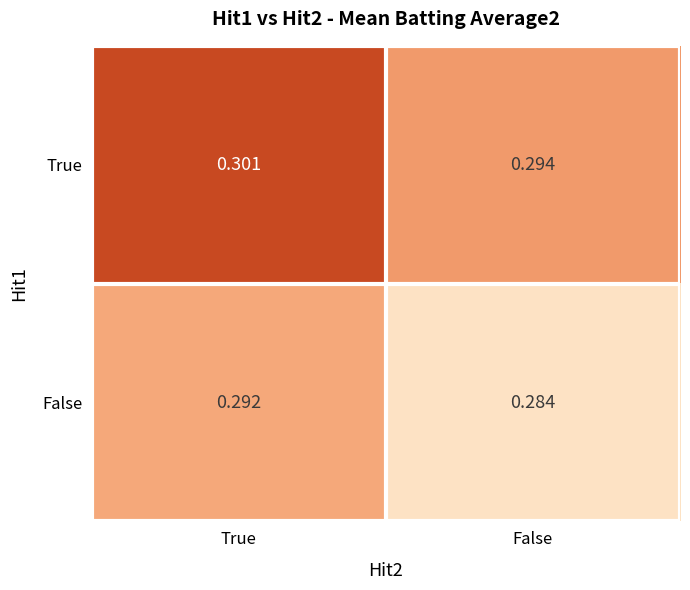

At how many categories does at least one series exceed 0?

2